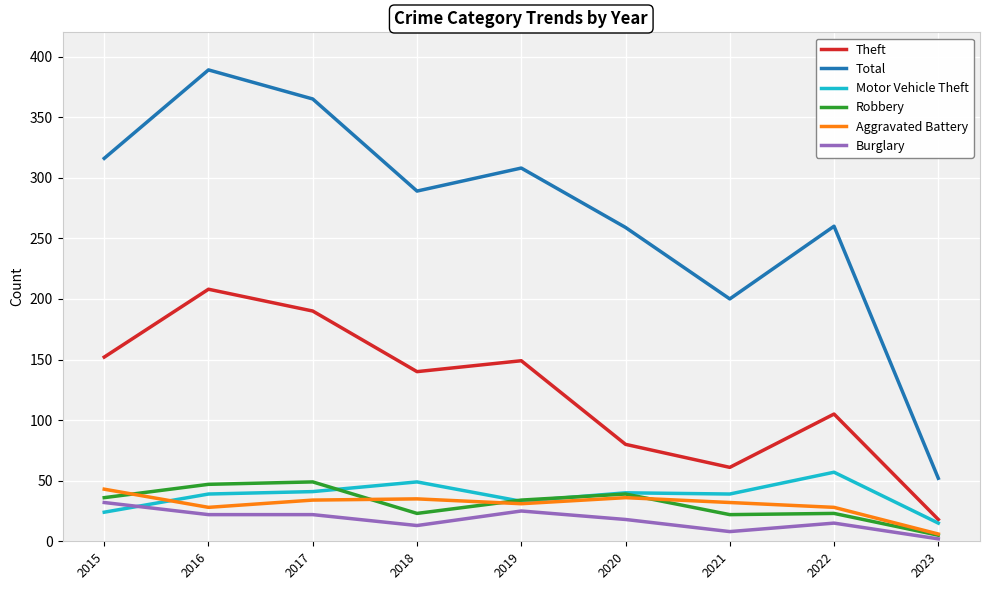

At 2018, list the series in order from smallest to largest.

Burglary, Robbery, Aggravated Battery, Motor Vehicle Theft, Theft, Total